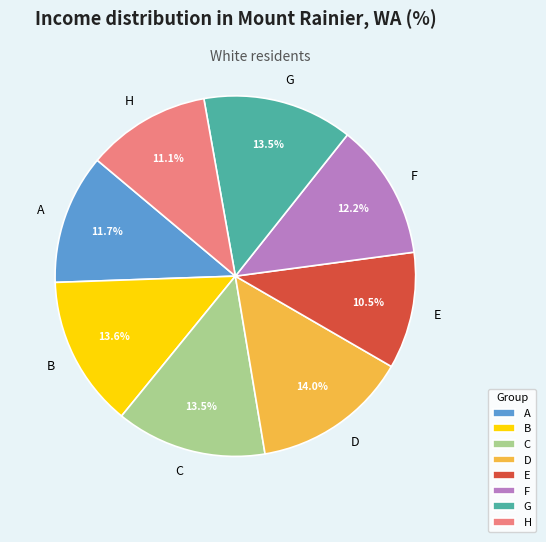

Which category has the smallest portion of the pie?

E